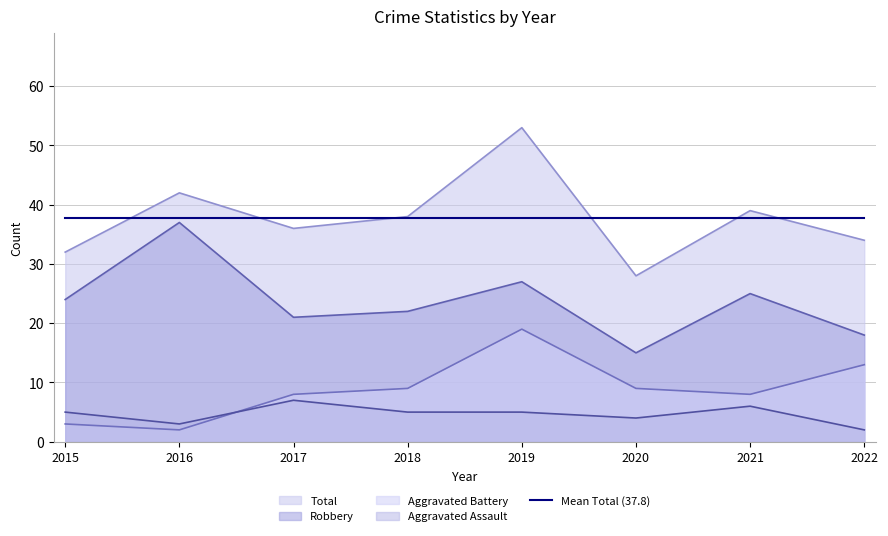

What is the total value across all series at 2019?

104